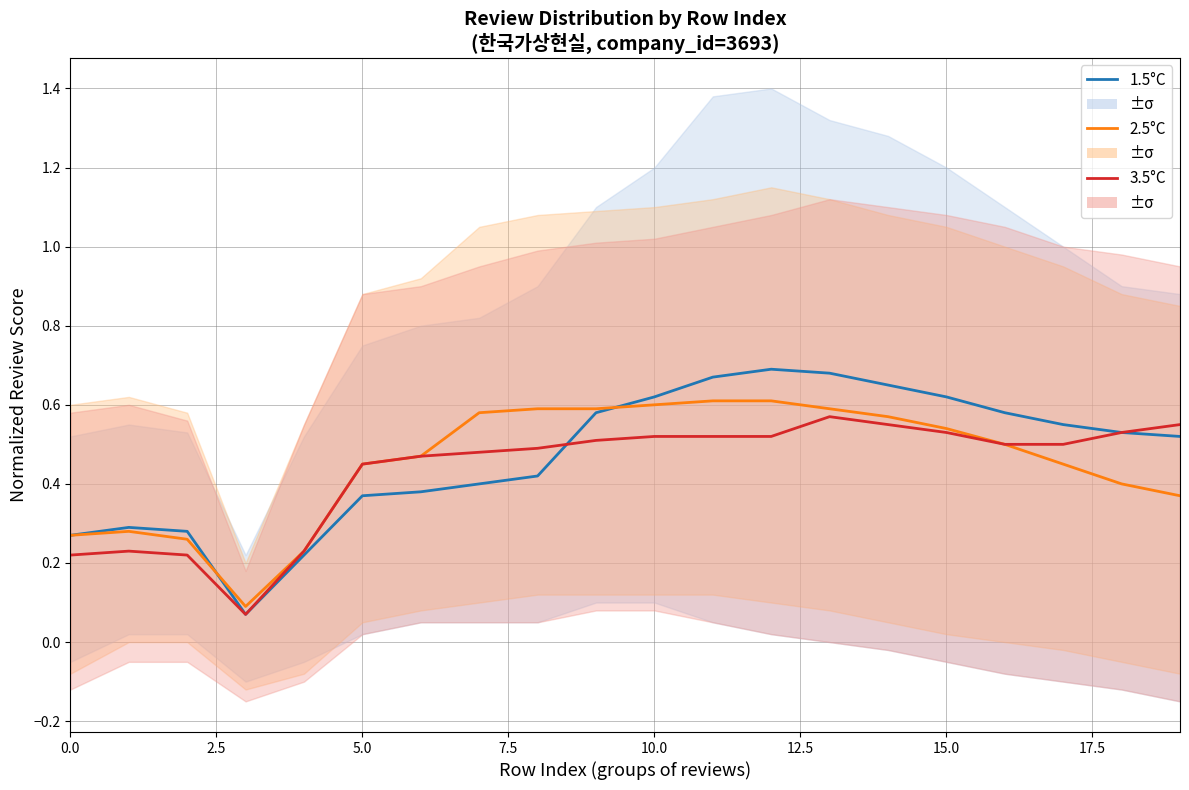

What is the sum of all Series C values?

8.7